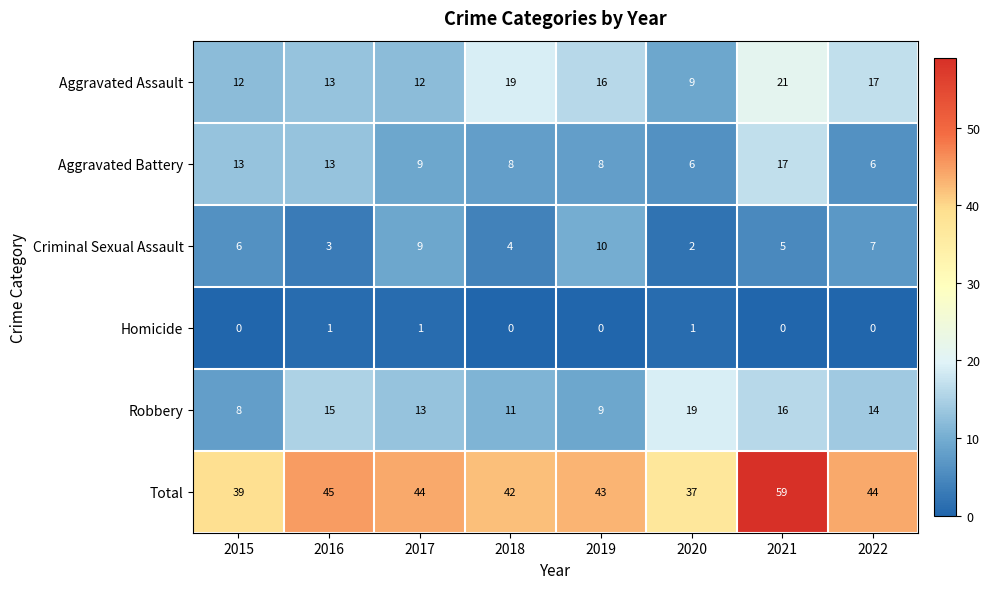

Is it true that Aggravated Battery equals 13 at 2018?

False